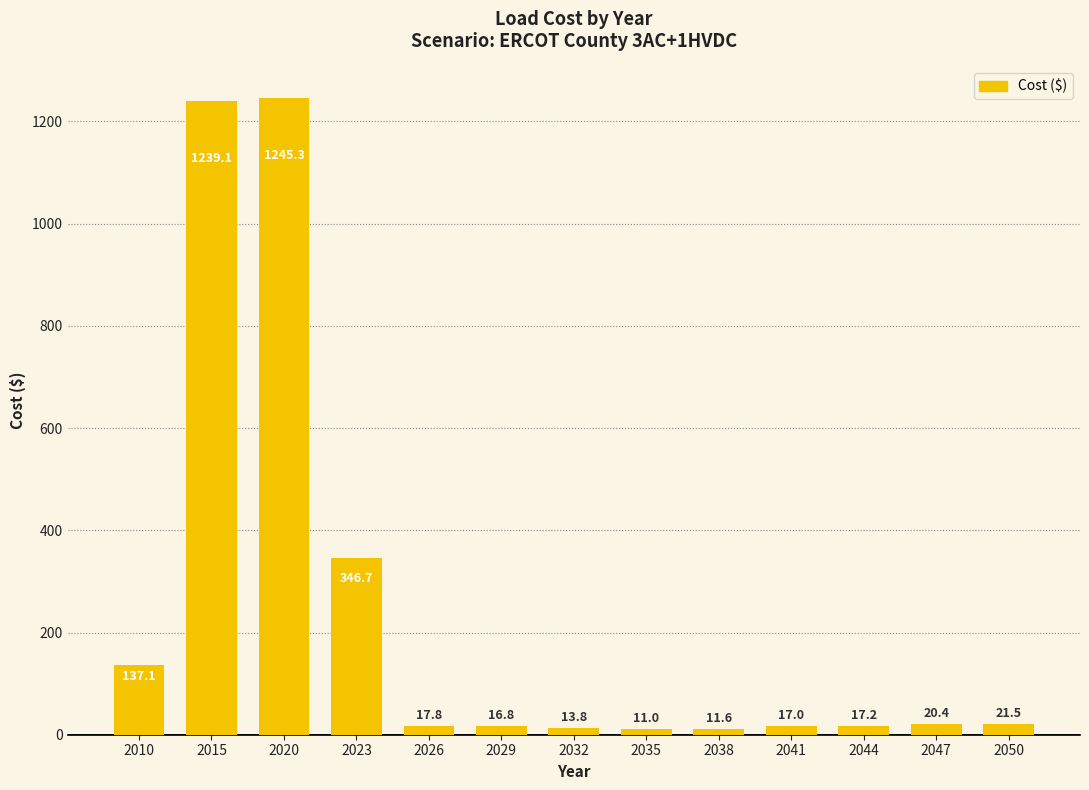

How many values exceed 17?

9